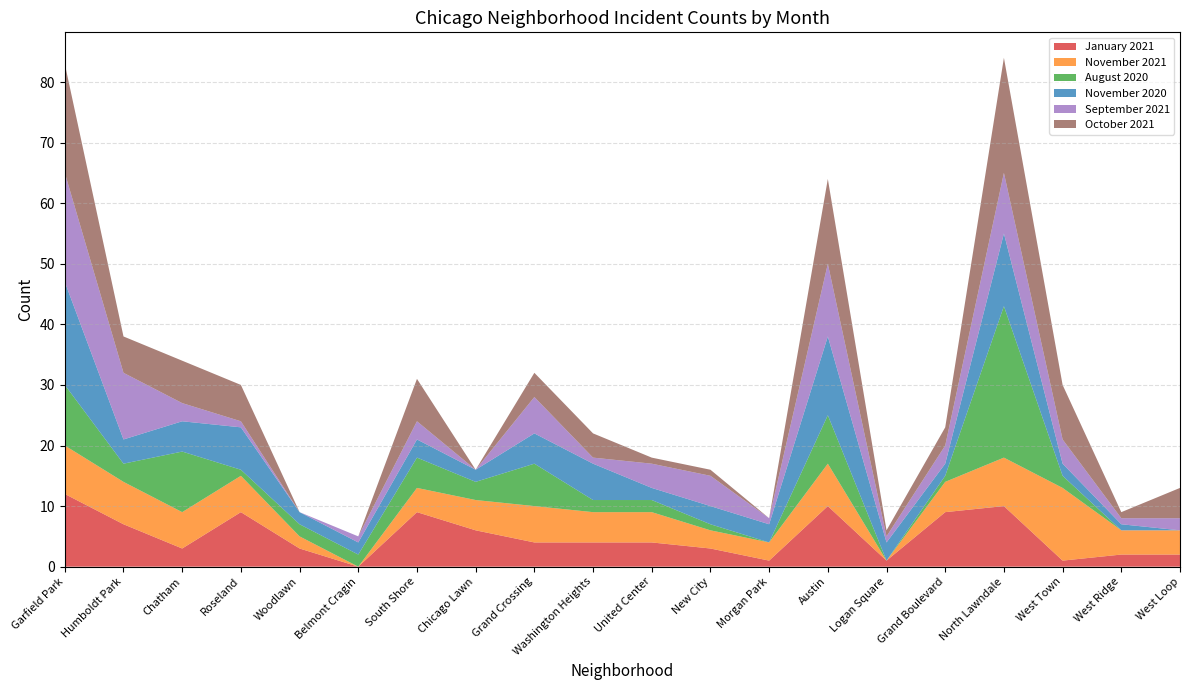

Reading left to right, extract all data points from this chart.

January 2021: 12	7	3	9	3	0	9	6	4	4	4	3	1	10	1	9	10	1	2	2
November 2021: 8	7	6	6	2	0	4	5	6	5	5	3	3	7	0	5	8	12	4	4
August 2020: 10	3	10	1	2	2	5	3	7	2	2	1	0	8	0	1	25	2	0	0
November 2020: 17	4	5	7	2	2	3	2	5	6	2	3	3	13	3	2	12	2	1	0
September 2021: 18	11	3	1	0	1	3	0	6	1	4	5	1	12	1	3	10	4	1	2
October 2021: 18	6	7	6	0	0	7	0	4	4	1	1	0	14	1	3	19	9	1	5